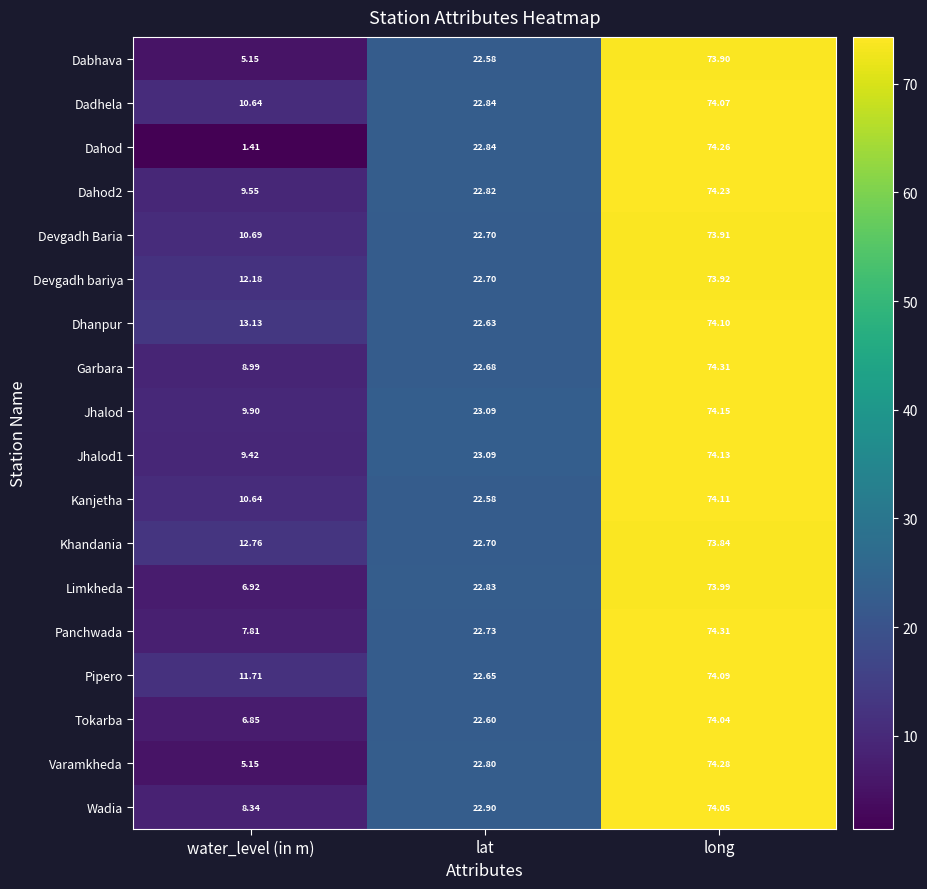

What is the maximum value shown in the chart?

74.3